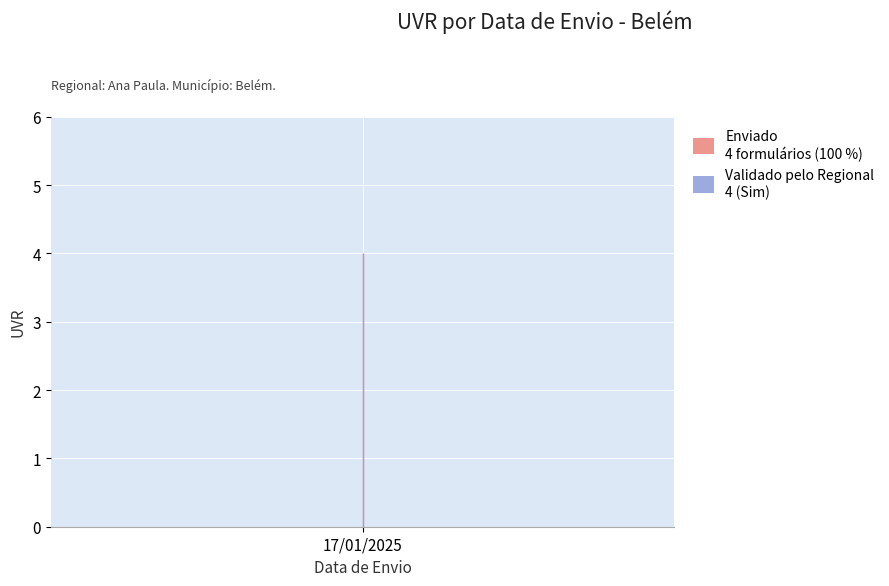

Is it true that the value at 17/01/2025 is 4?

False